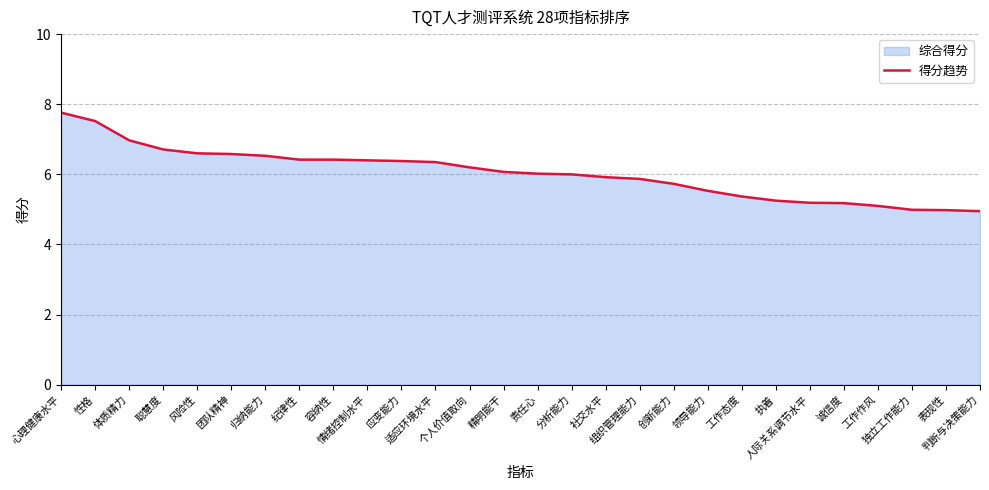

The chart shows a value of 9.8 at 个人价值取向. True or false?

False